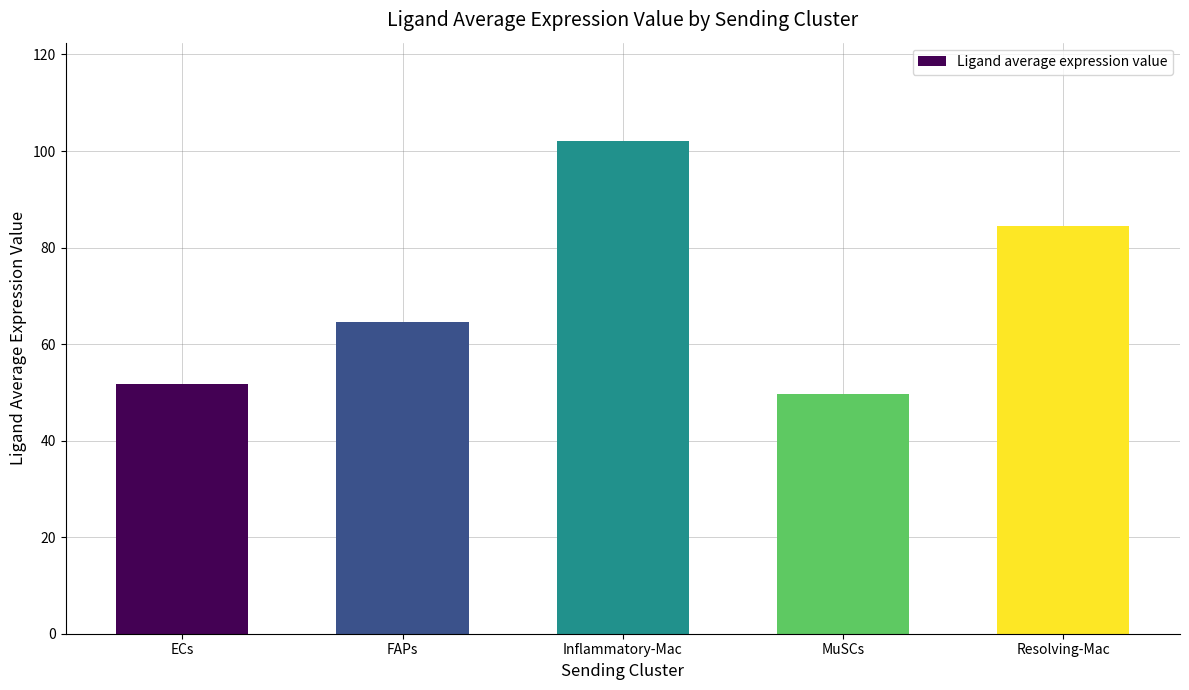

Which label corresponds to the smallest value in the chart?

MuSCs